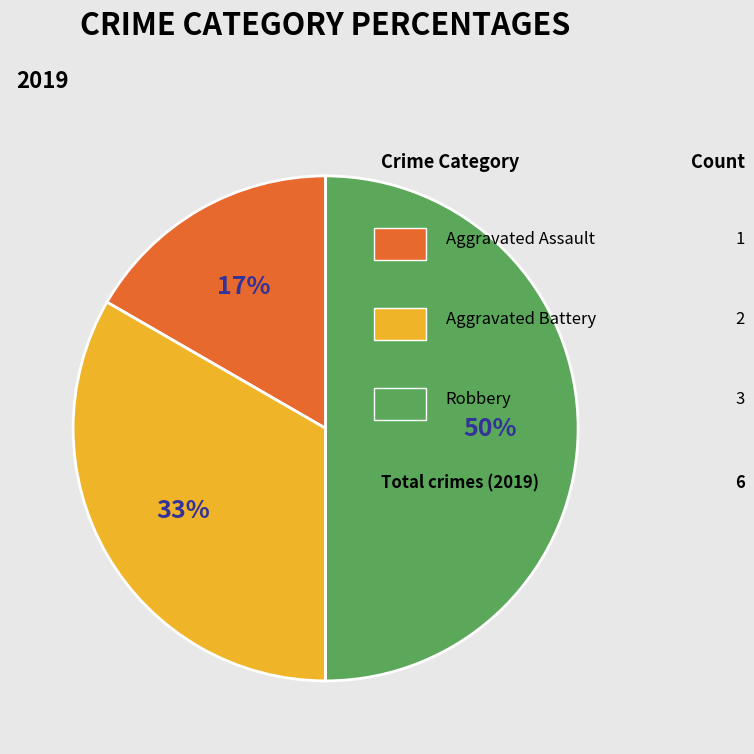

To the nearest percent, what is the average slice percentage?

33%